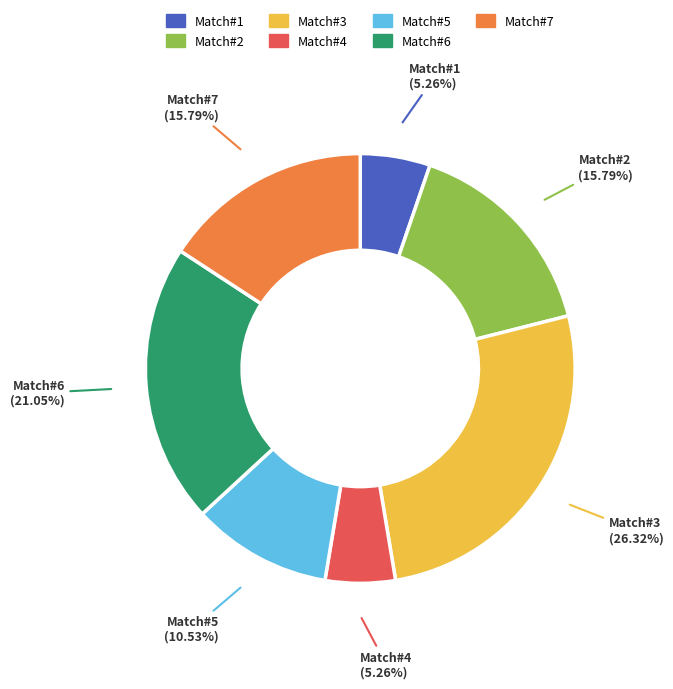

To the nearest percent, what is the average slice percentage?

14%